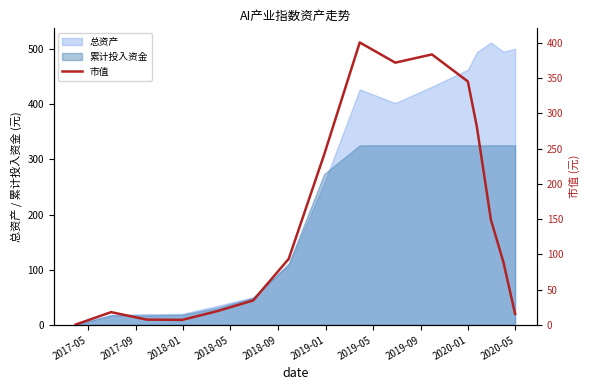

How many interior local valleys (lower than both neighbors) does the data have?

2